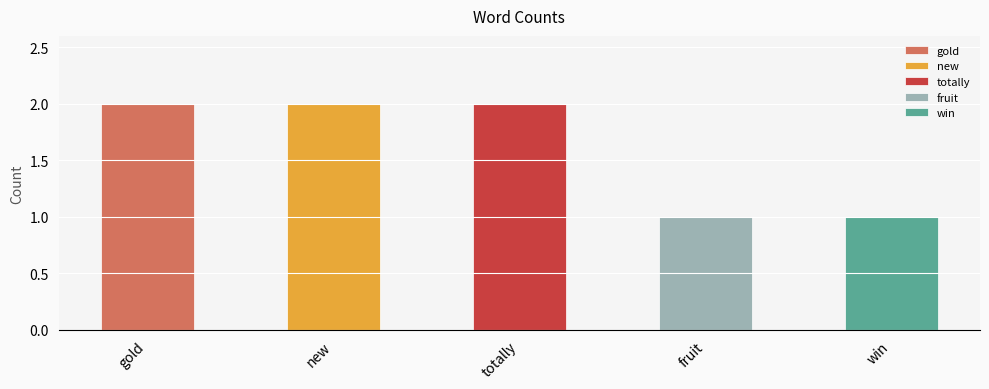

How many values are between 1 and 2?

5